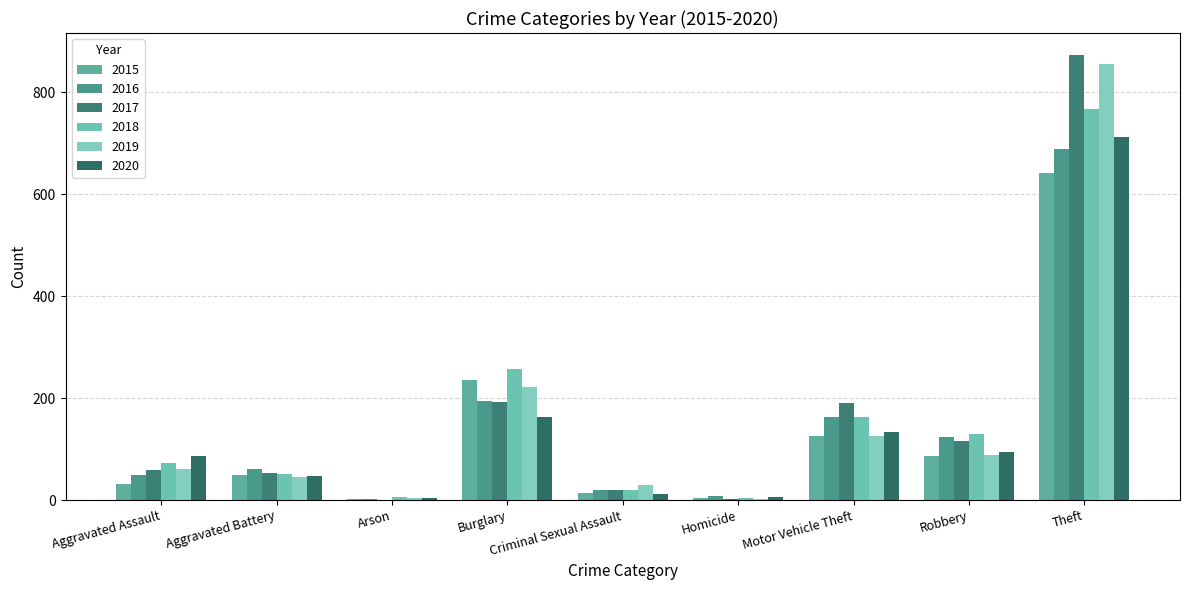

What is the sum of all 2019 values?

1433